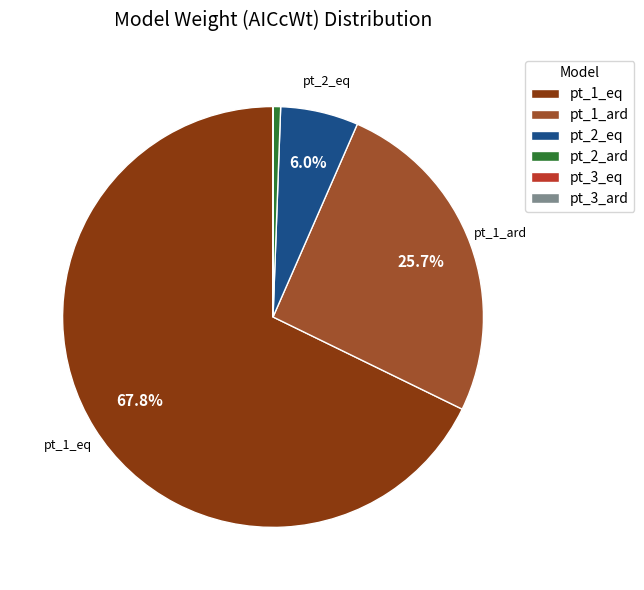

What is the largest slice in the pie chart?

pt_1_eq